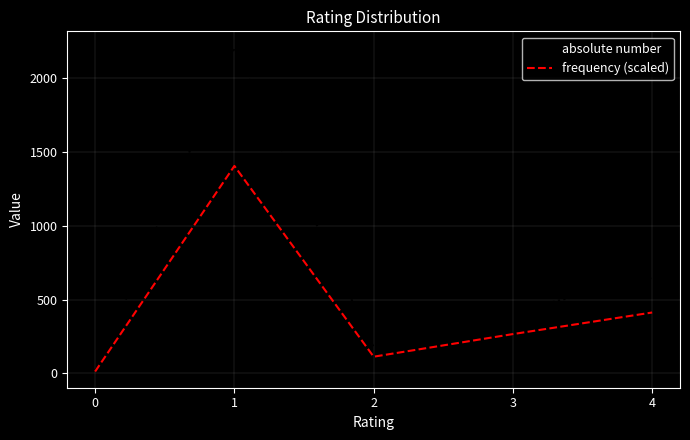

Which category has the highest value across all series?

1